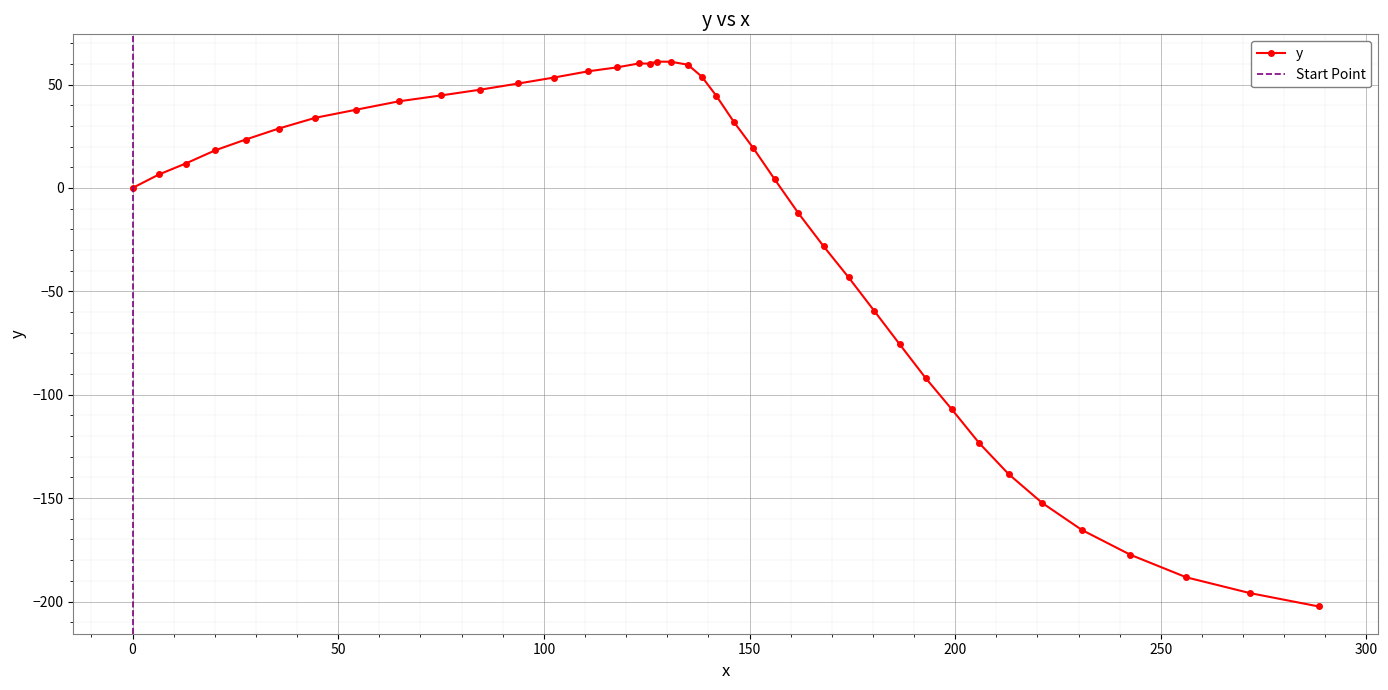

Does the chart display data point markers on the line(s)?

Yes